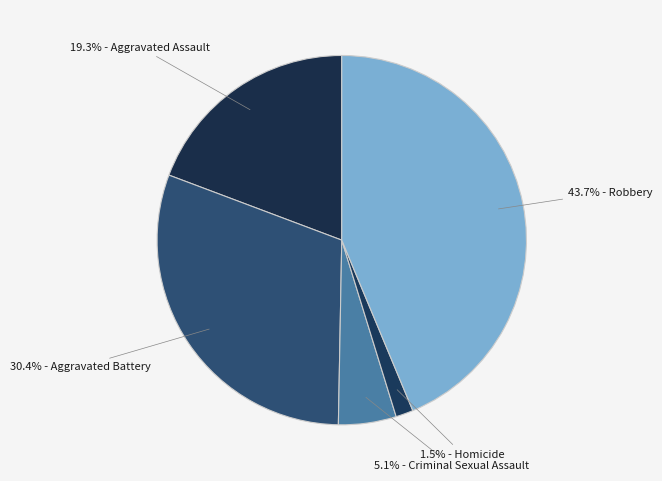

How many slices are in this pie chart?

5